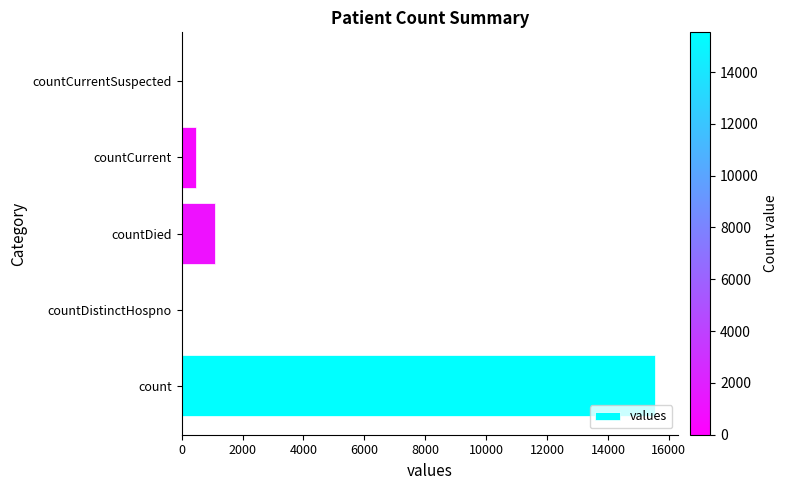

At which label is the value closest to 7766?

countDied